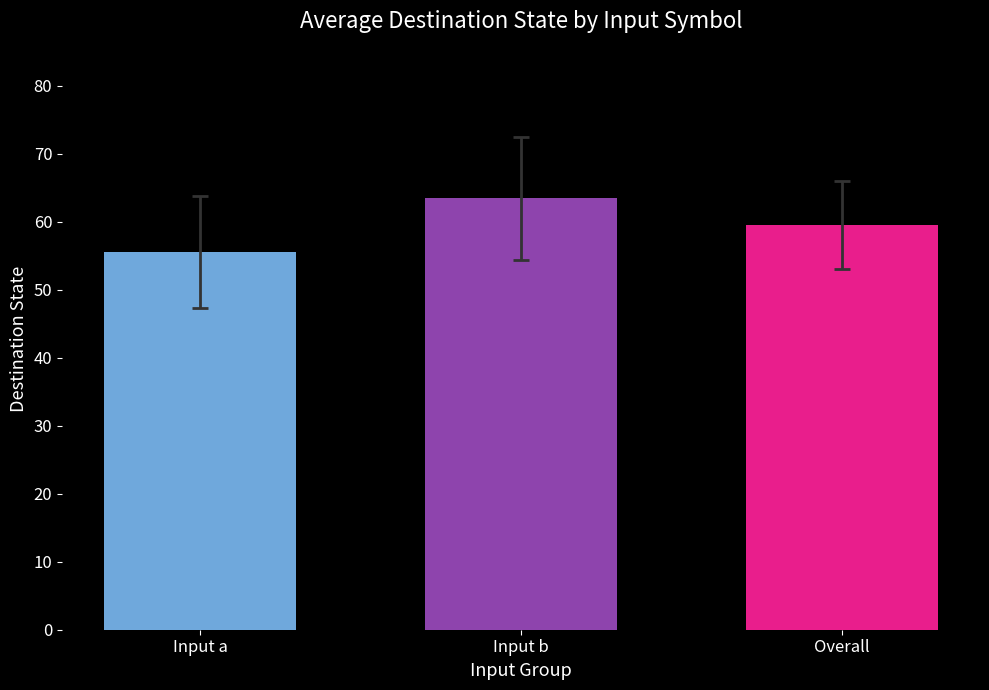

The chart shows a value of 106.3 at Input b. True or false?

False